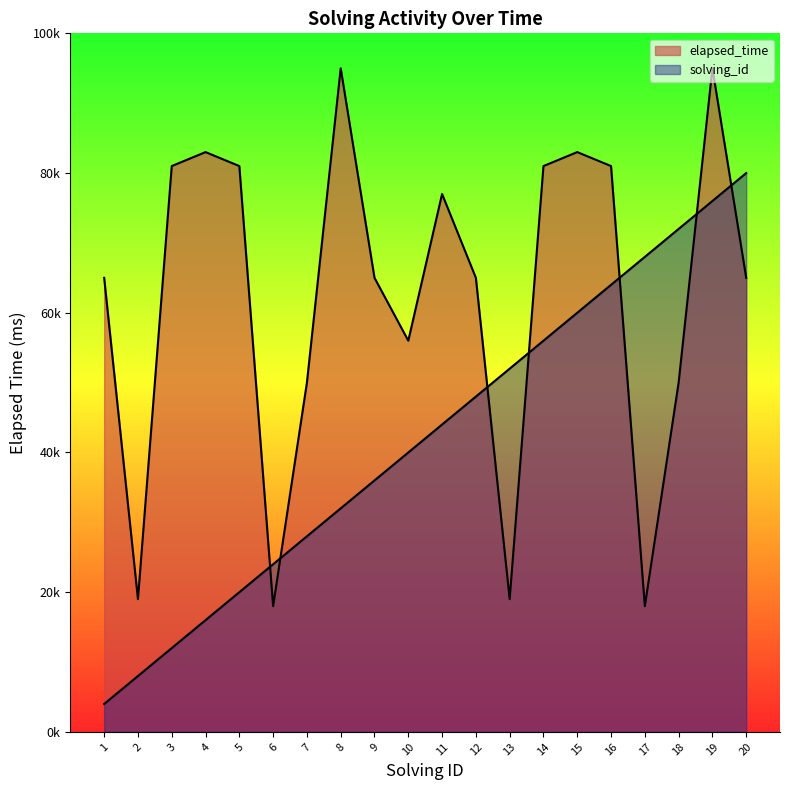

True or false: elapsed_time has a value of 130225 at 8.

False